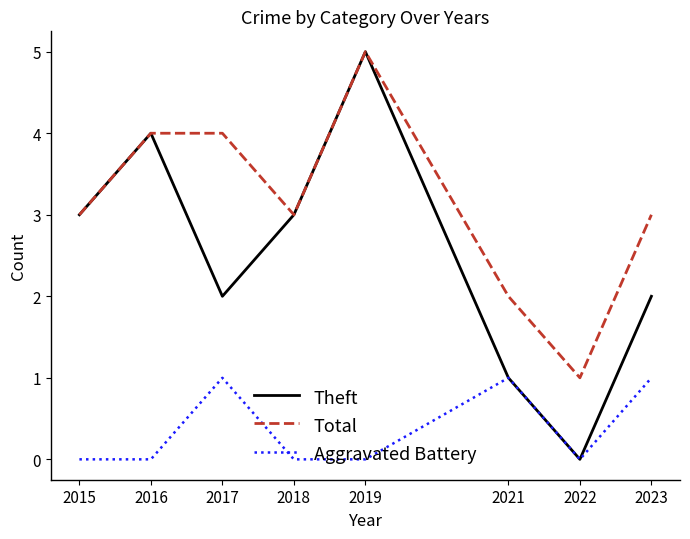

Is the value of Total at 2023 greater than the value of Aggravated Battery at 2022?

Yes